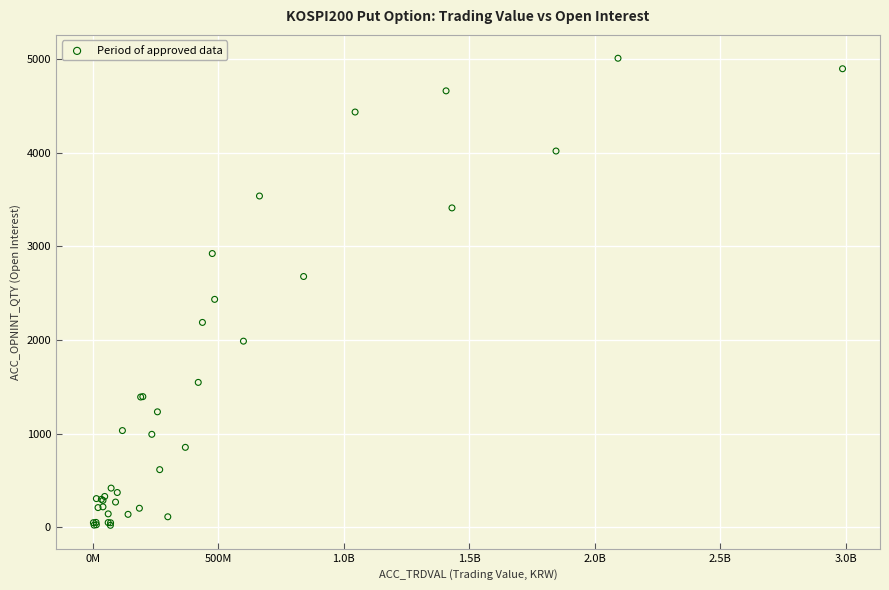

What Y value in the scatter plot is closest to 2514?

2433